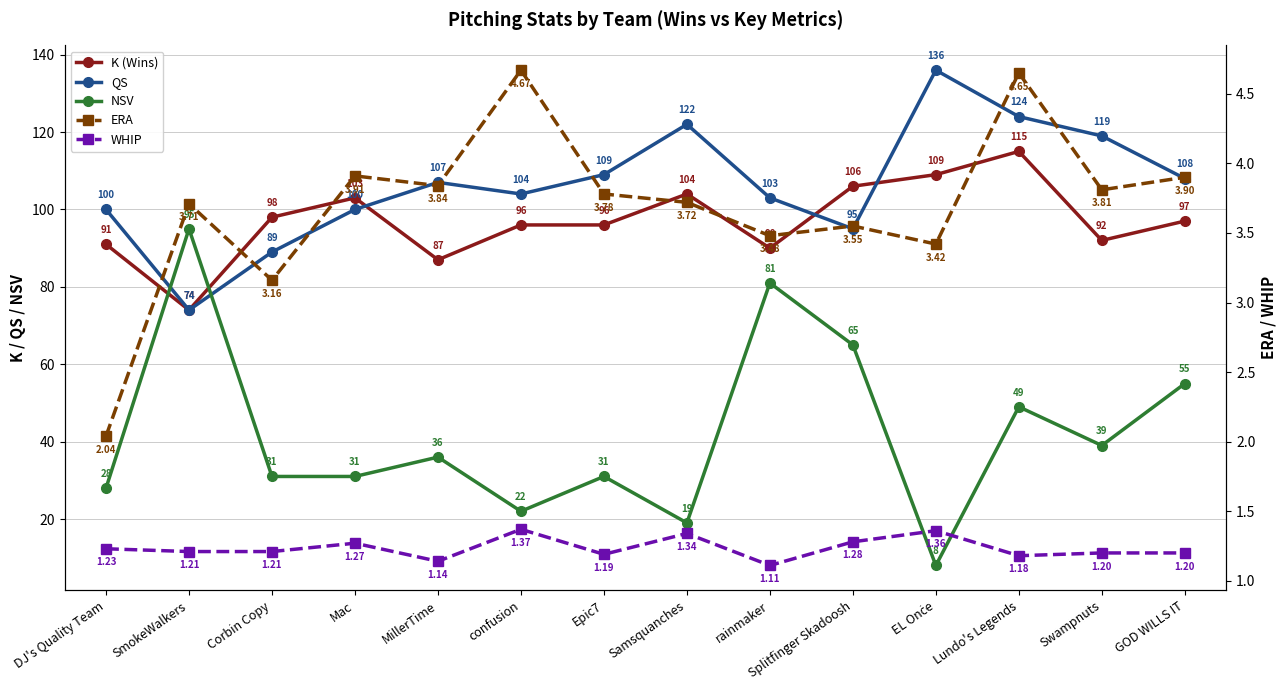

Reading left to right, list all the values displayed in this chart.

K (Wins): 91.0	74.0	98.0	103.0	87.0	96.0	96.0	104.0	90.0	106.0	109.0	115.0	92.0	97.0
QS: 100.0	74.0	89.0	100.0	107.0	104.0	109.0	122.0	103.0	95.0	136.0	124.0	119.0	108.0
NSV: 28.0	95.0	31.0	31.0	36.0	22.0	31.0	19.0	81.0	65.0	8.0	49.0	39.0	55.0
ERA: 2.0	3.7	3.2	3.9	3.8	4.7	3.8	3.7	3.5	3.5	3.4	4.7	3.8	3.9
WHIP: 1.2	1.2	1.2	1.3	1.1	1.4	1.2	1.3	1.1	1.3	1.4	1.2	1.2	1.2